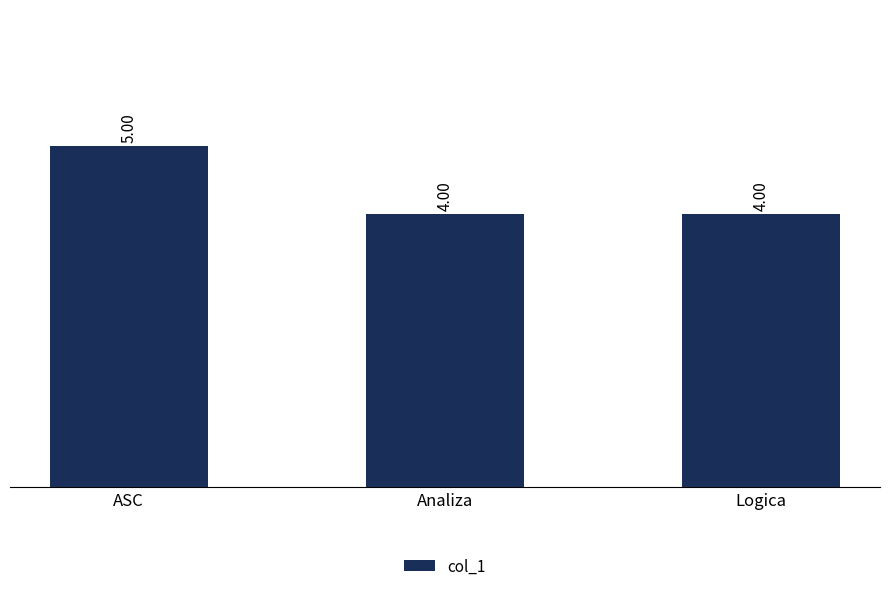

Count the values in the range 4 to 5.

3